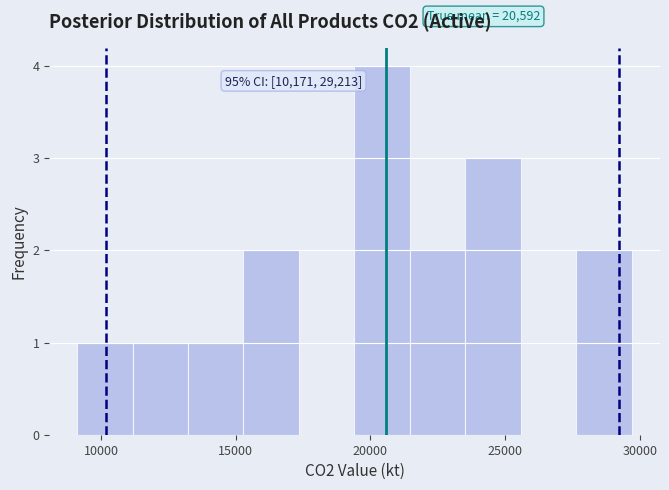

Over which range of the x-axis is the bar tallest?

19500 to 21500